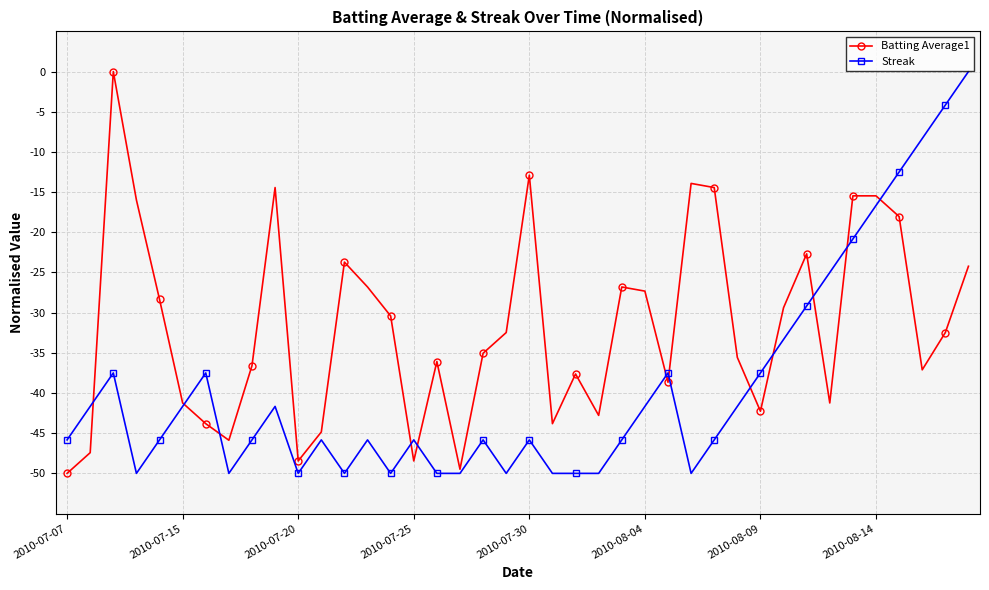

In Batting Average1, how many points are lower than both neighbors (excluding endpoints)?

10